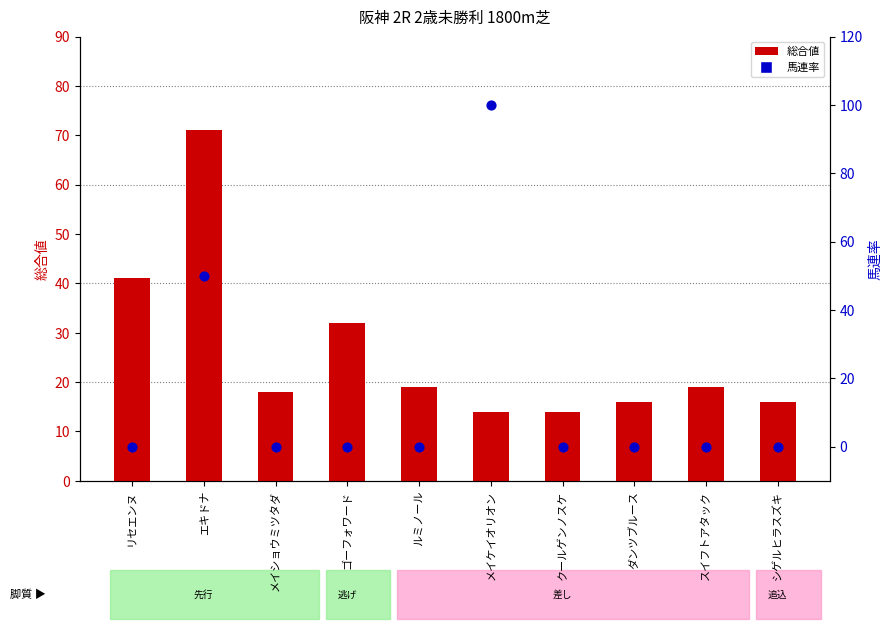

Which series reaches the maximum Y coordinate?

馬連率